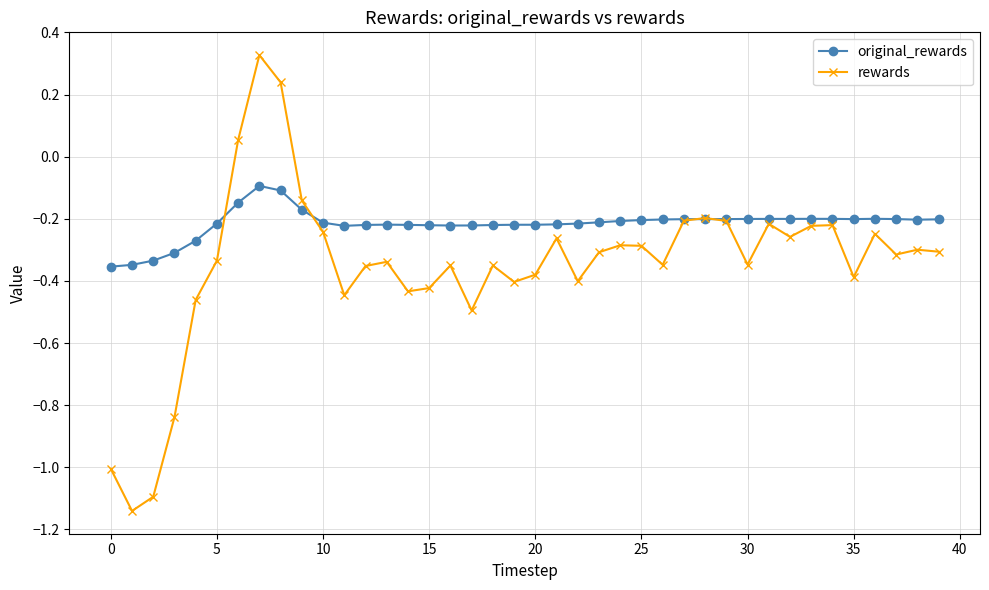

True or false: rewards has more than 1 points higher than both neighbors.

True